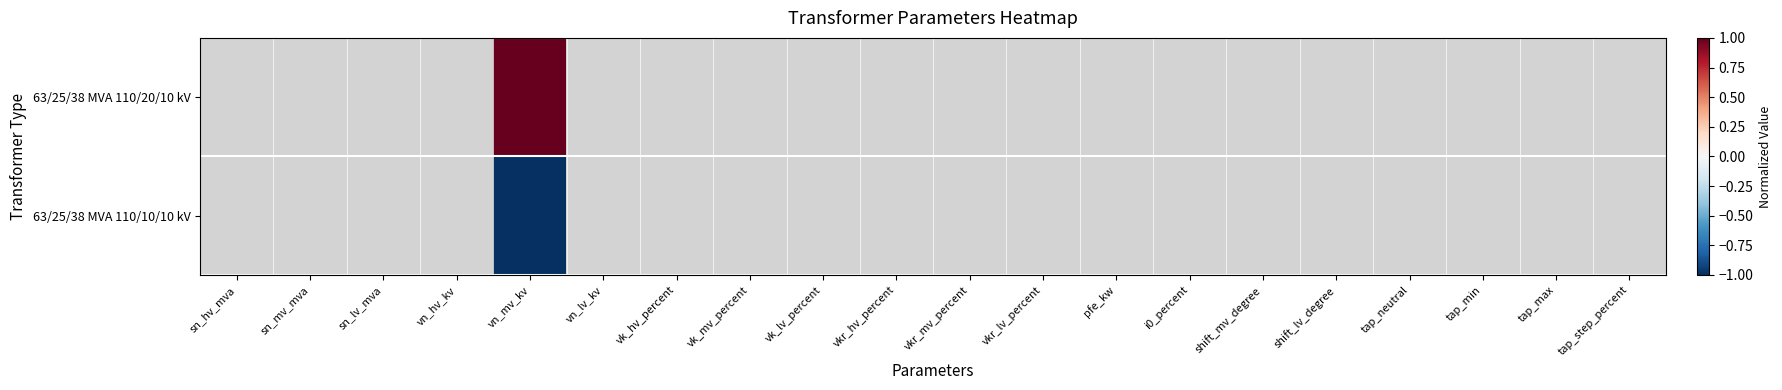

How many series are shown in this chart?

2